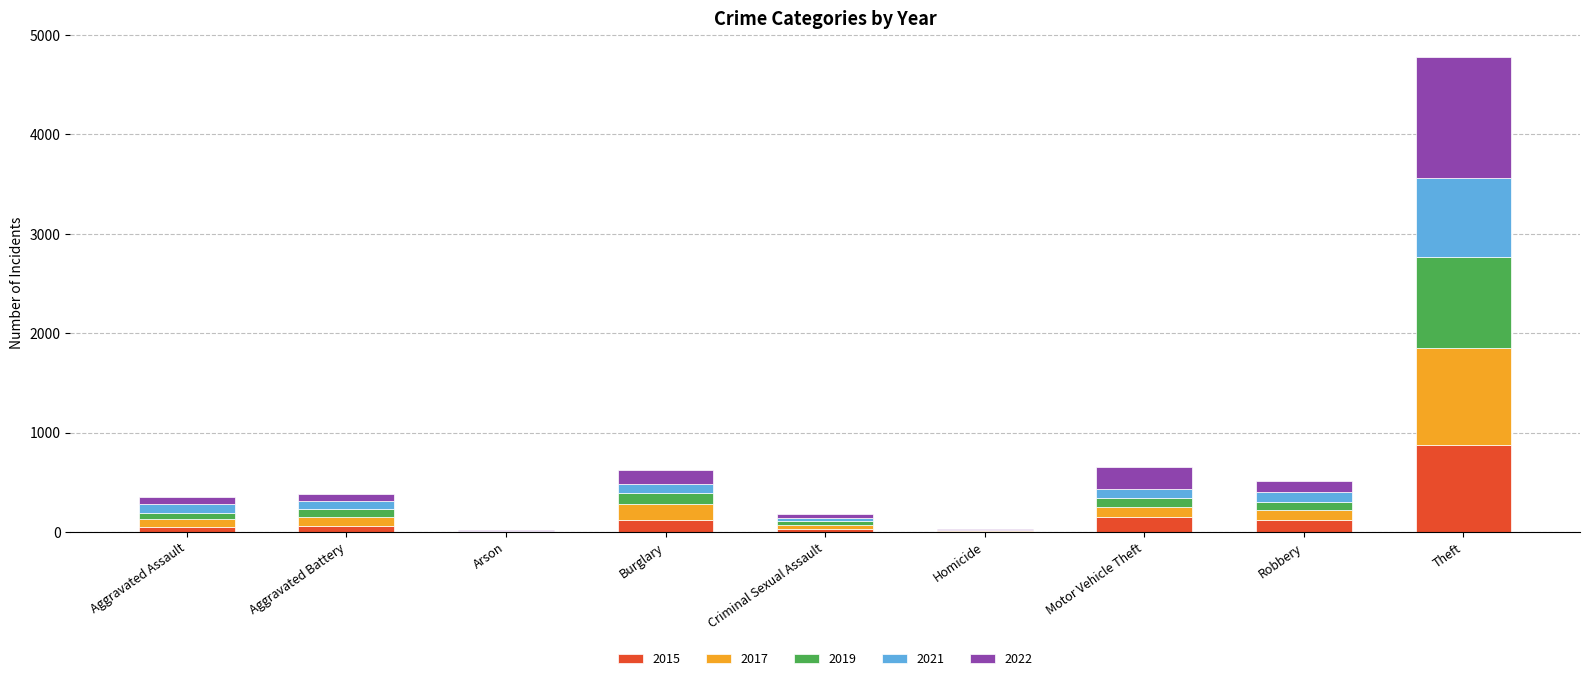

What are all the series names shown in the legend?

2015, 2017, 2019, 2021, 2022